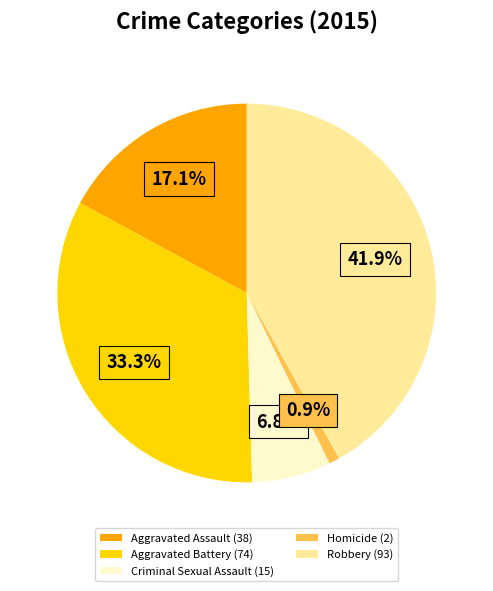

True or false: Robbery accounts for 51% of the total.

False